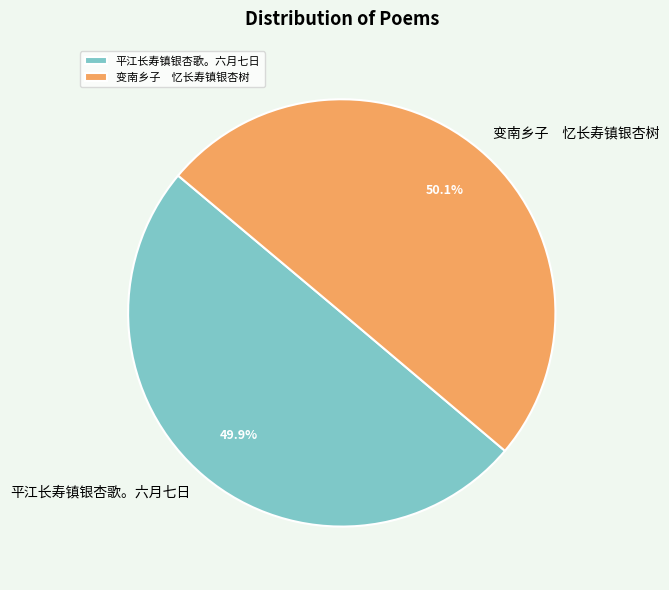

Is it true that 平江长寿镇银杏歌。六月七日 is 50% of the pie?

True